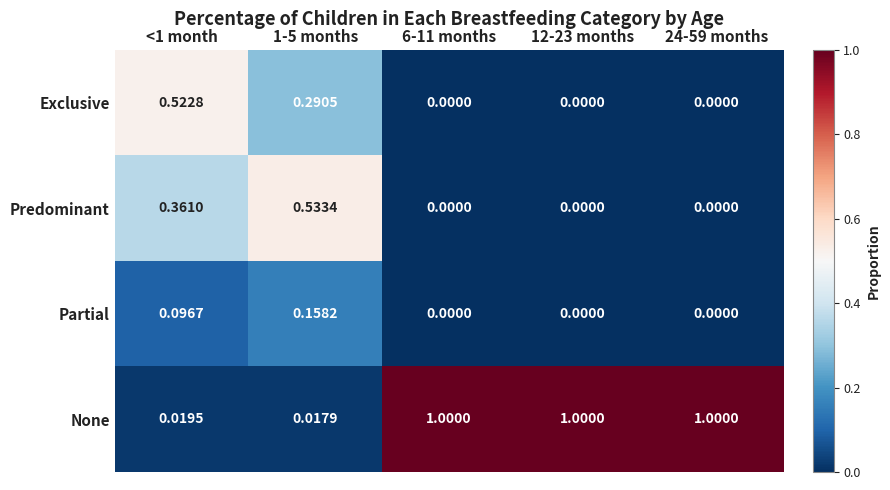

Is the value of Predominant at 24-59 months greater than the value of None at 24-59 months?

No